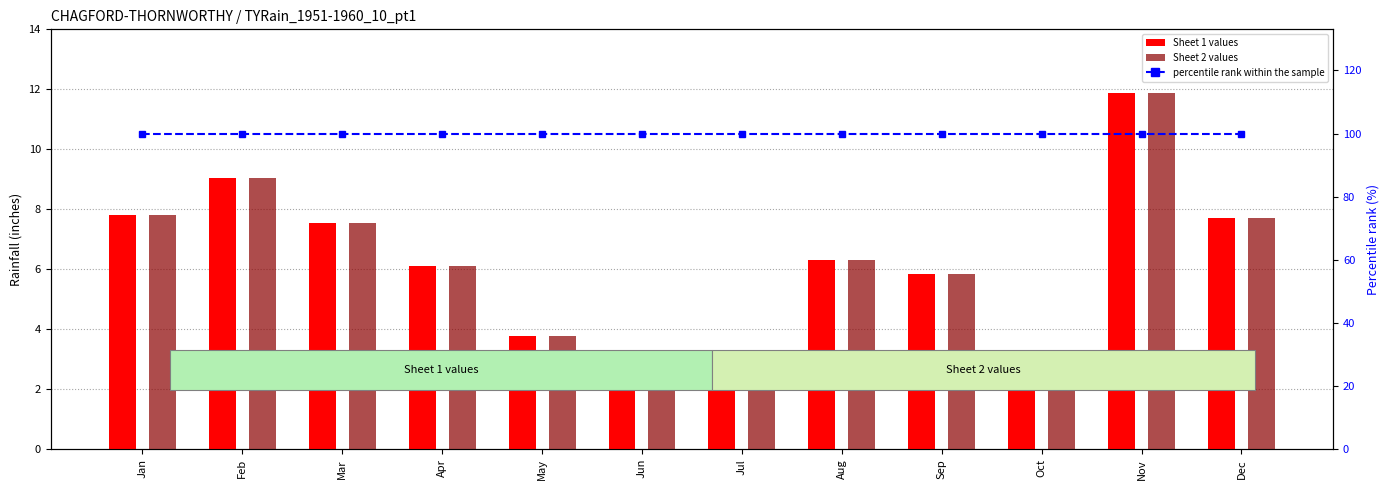

Reading left to right, what are all the values shown in this chart?

Sheet 1 values: 7.8	9.0	7.5	6.1	3.8	2.0	3.0	6.3	5.8	2.4	11.9	7.7
Sheet 2 values: 7.8	9.0	7.5	6.1	3.8	2.0	3.0	6.3	5.8	2.4	11.9	7.7
percentile rank within the sample: 100.0	100.0	100.0	100.0	100.0	100.0	100.0	100.0	100.0	100.0	100.0	100.0